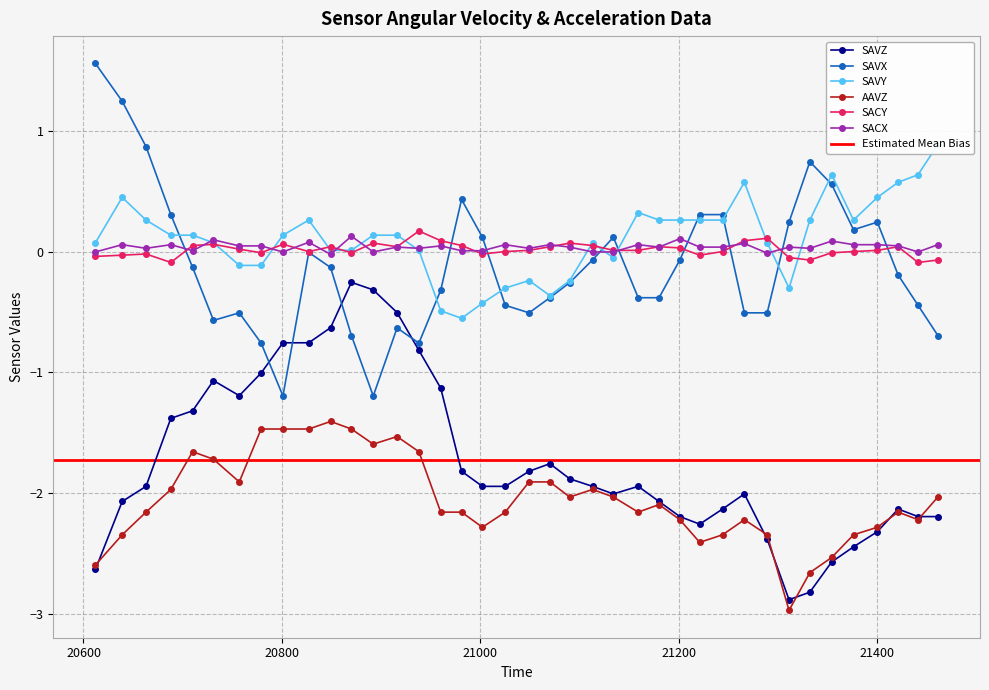

What is the value of the SAVX point at the 7th from the left?

-0.5